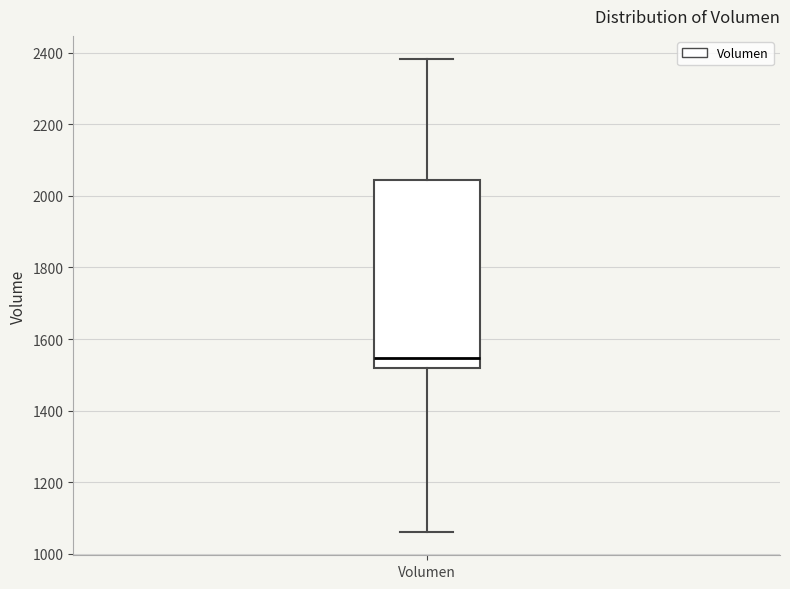

Transcribe this box plot: give where the median line is, the range the box spans, and where the two whiskers end, as read against the y-axis. The values are not printed on the chart, so give them approximately, as read against the axis.

median 1540, box 1520 to 2040, whiskers 1060 to 2380